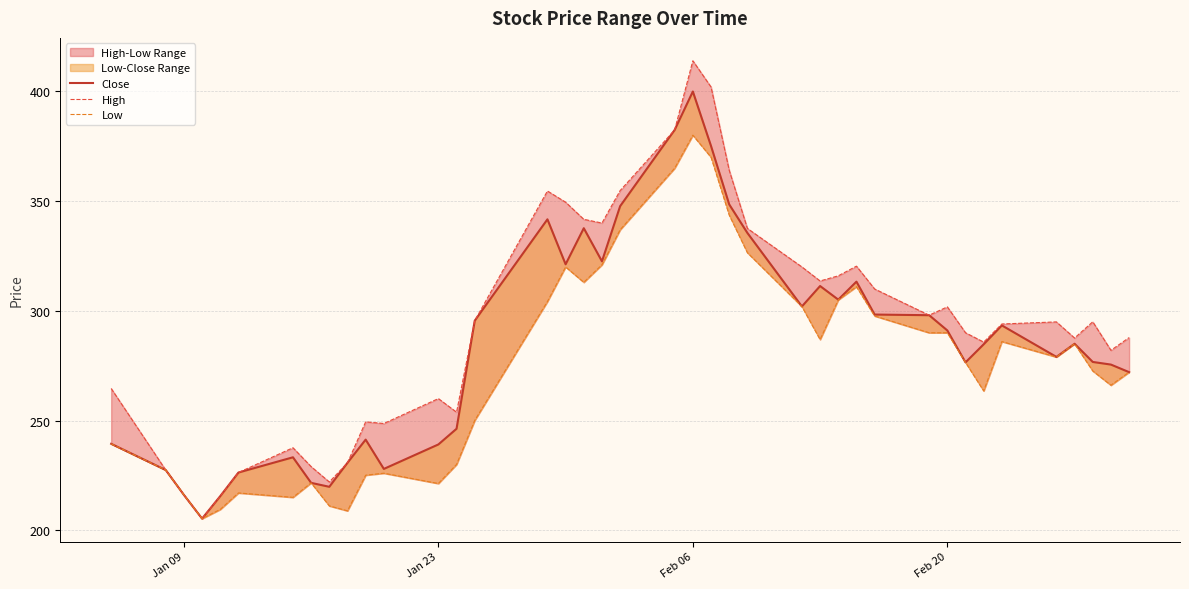

Which series has the largest total across all categories?

High